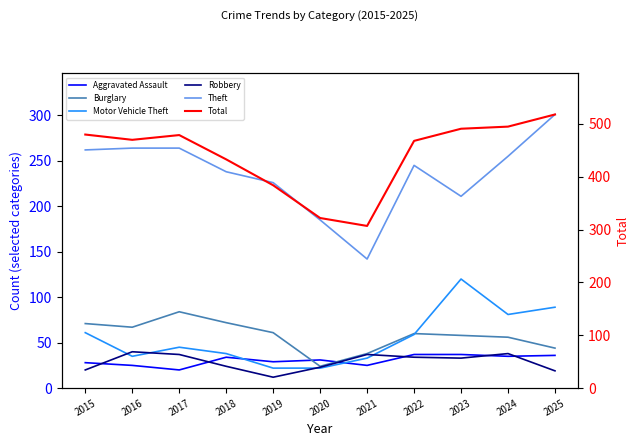

Is the value of Robbery at 2022 greater than the value of Burglary at 2020?

Yes